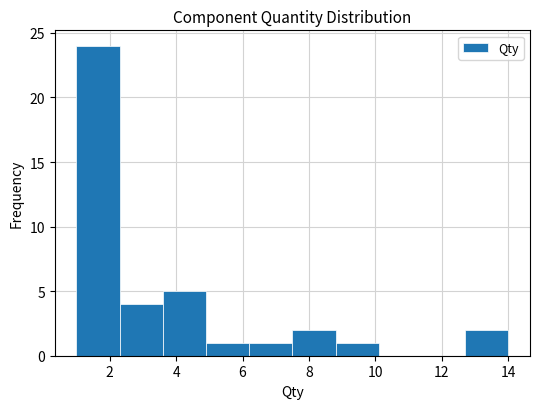

Over which range of the x-axis is the bar tallest?

1.0 to 2.3